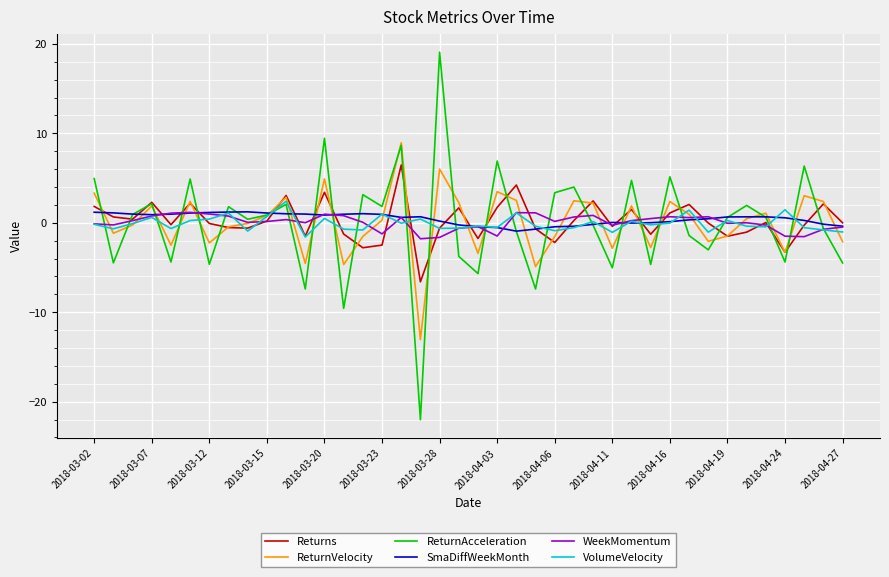

Which series has the largest range (max minus min)?

ReturnAcceleration